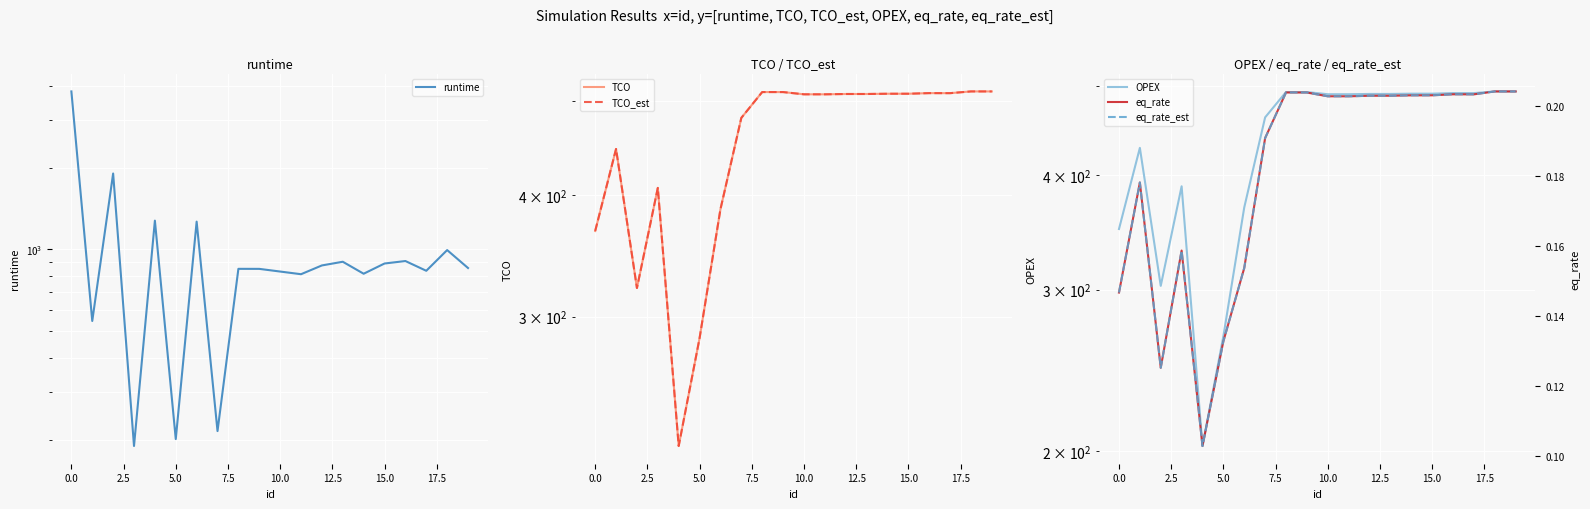

Which category has the highest value in the OPEX series?

18